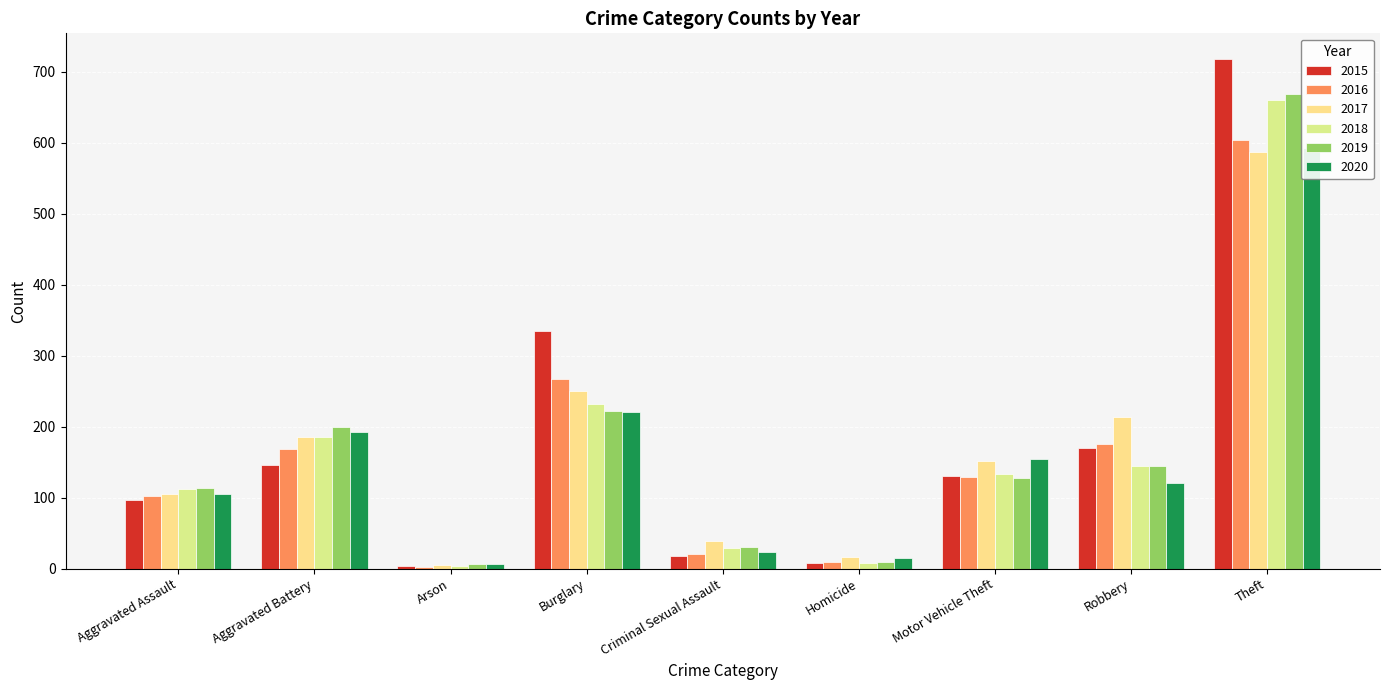

At which label does 2016 first exceed 129?

Aggravated Battery